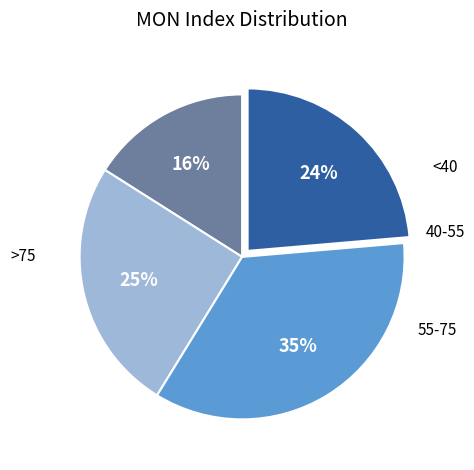

Does any single category account for the majority?

No